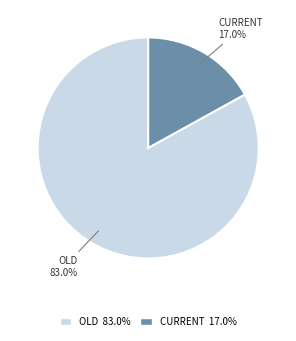

Which has a higher value, CURRENT 17.0% or OLD 83.0%?

OLD 83.0%